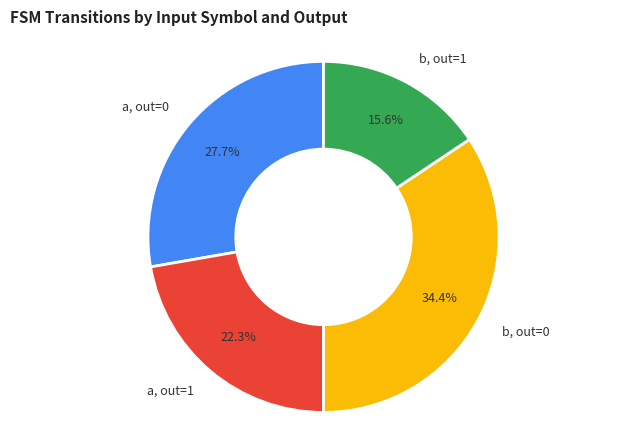

To the nearest percent, what is the average slice percentage?

25%